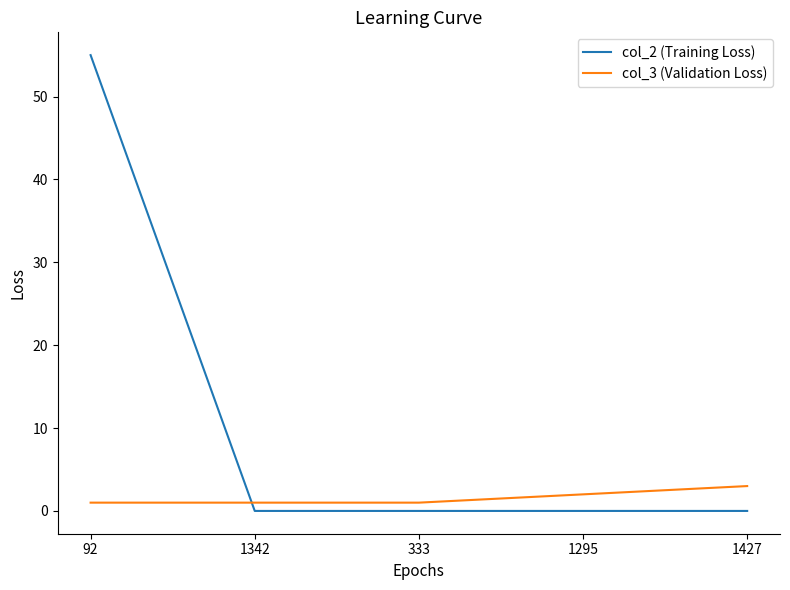

What is the total value across all series at 333?

1